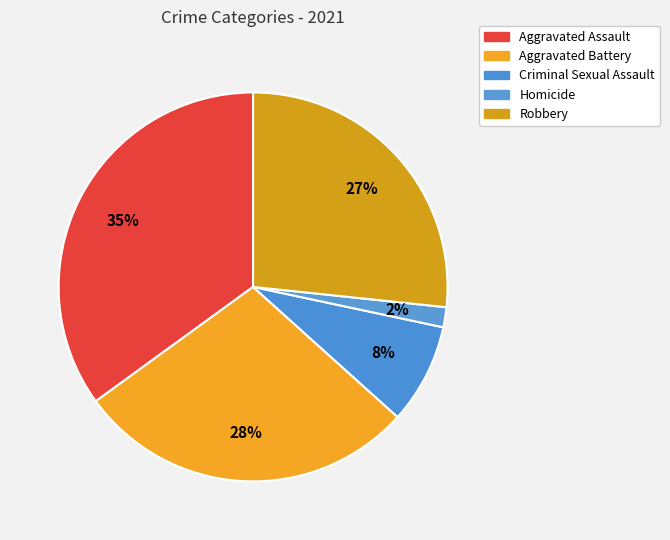

Which category has the biggest portion of the pie?

Aggravated Assault